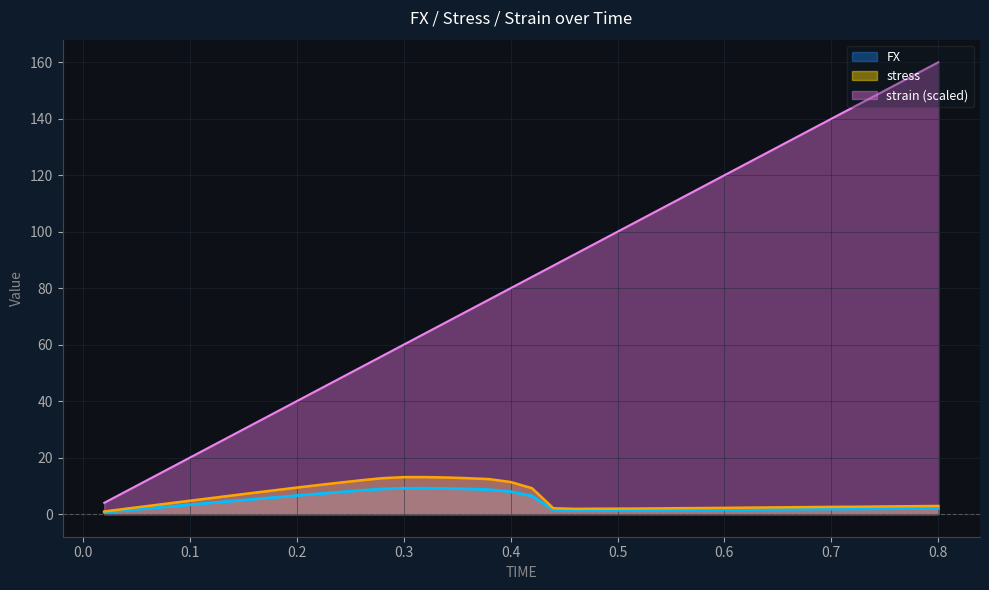

Where is the first local minimum for FX?

0.46